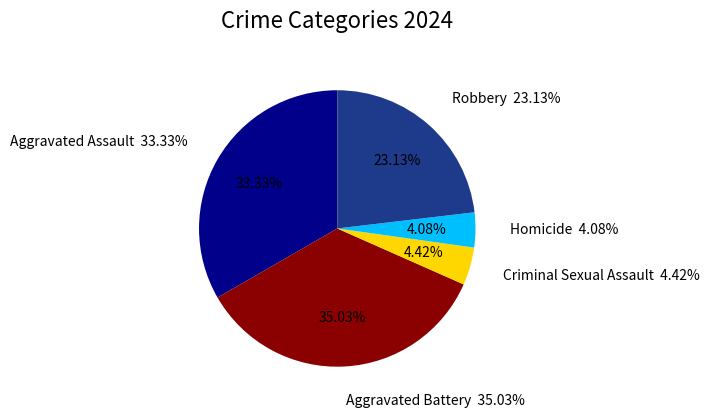

To the nearest percent, what is the combined percentage of Aggravated Assault and Criminal Sexual Assault?

38%